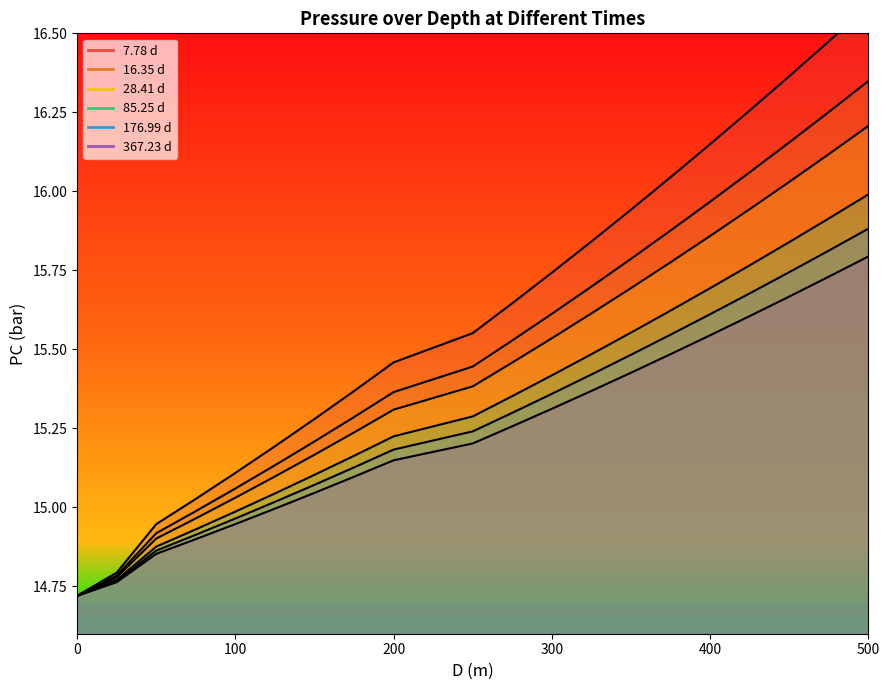

At how many categories does at least one series exceed 15?

17